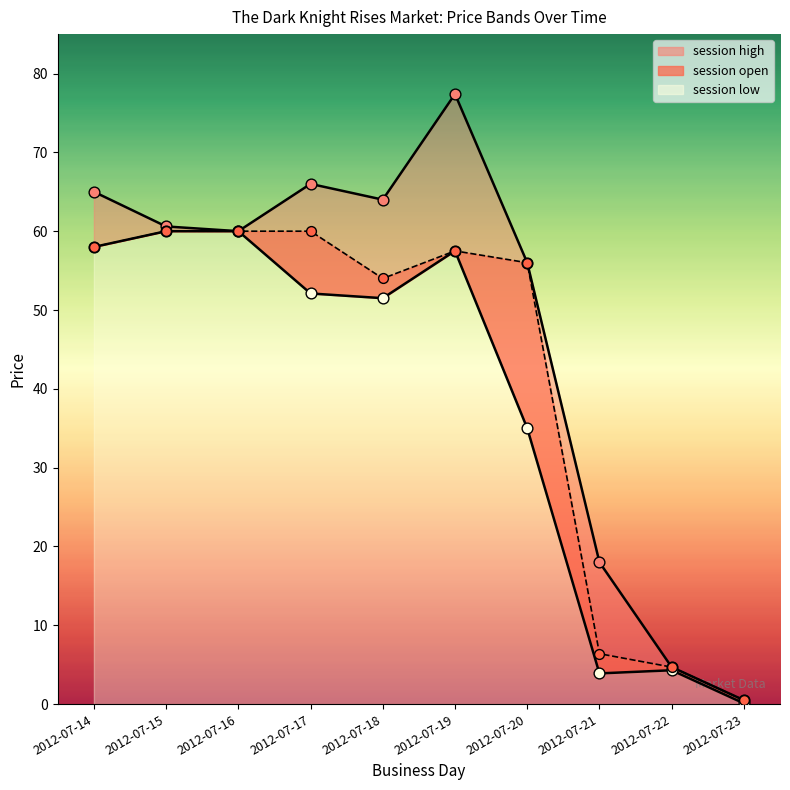

Which series reaches the maximum Y coordinate?

session high